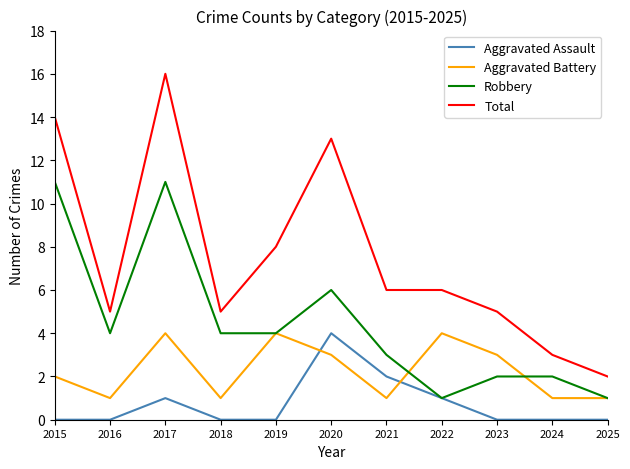

At 2015, list the series in order from smallest to largest.

Aggravated Assault, Aggravated Battery, Robbery, Total